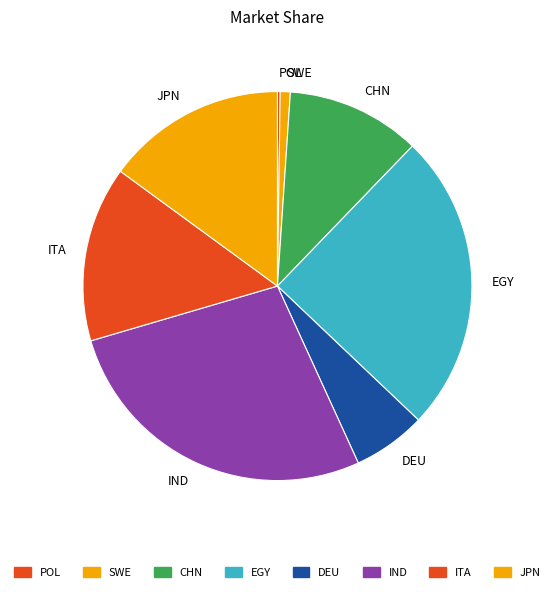

Approximately how many times larger is the value at IND compared to JPN?

1.8